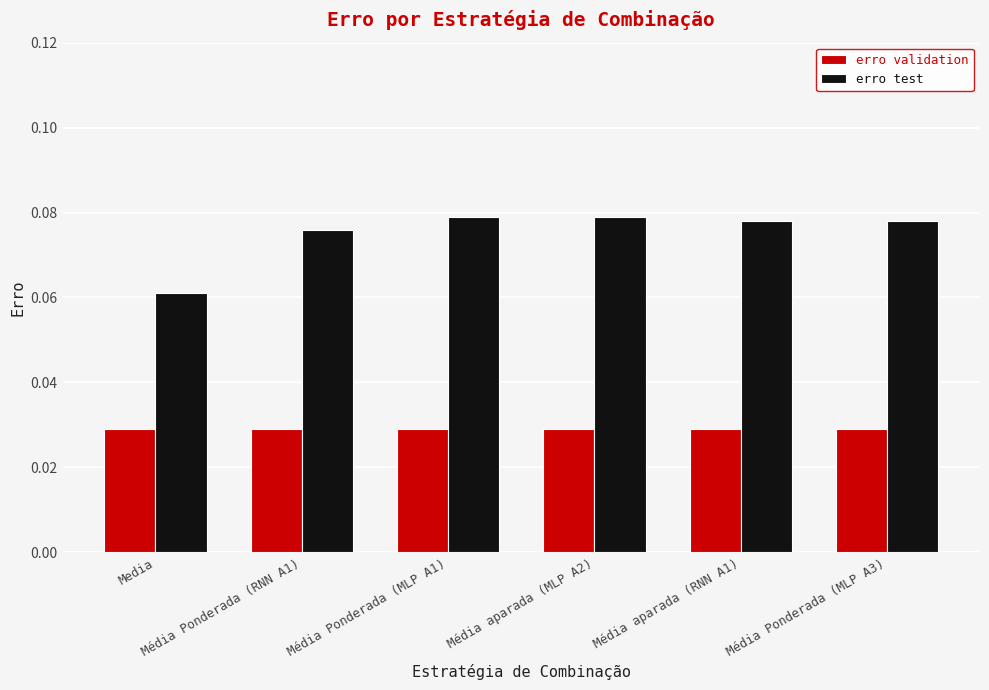

Which series has the largest total across all categories?

erro test